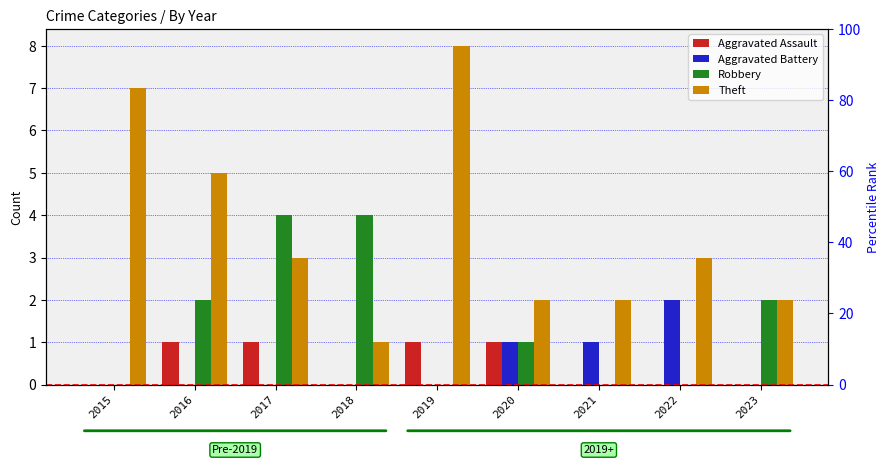

What is the value of the Robbery bar at the 3rd from the left?

4